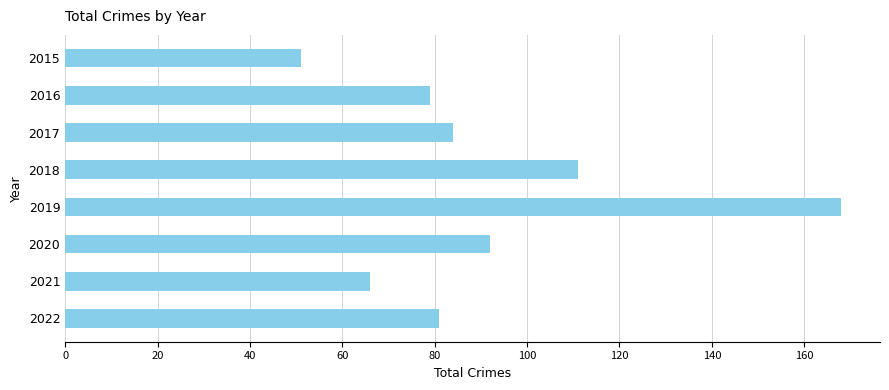

Reading top to bottom, extract all data points from this chart.

51	79	84	111	168	92	66	81